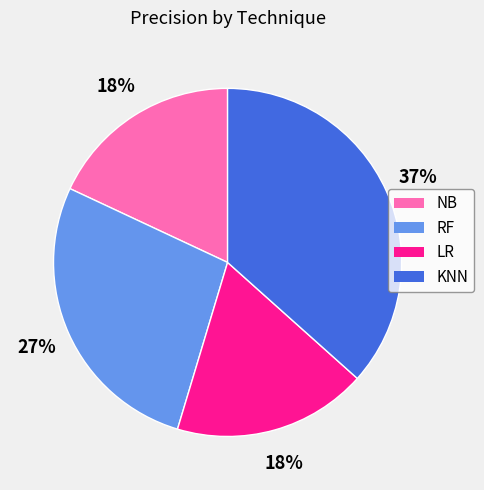

Do KNN and NB together represent more than half of the pie?

Yes